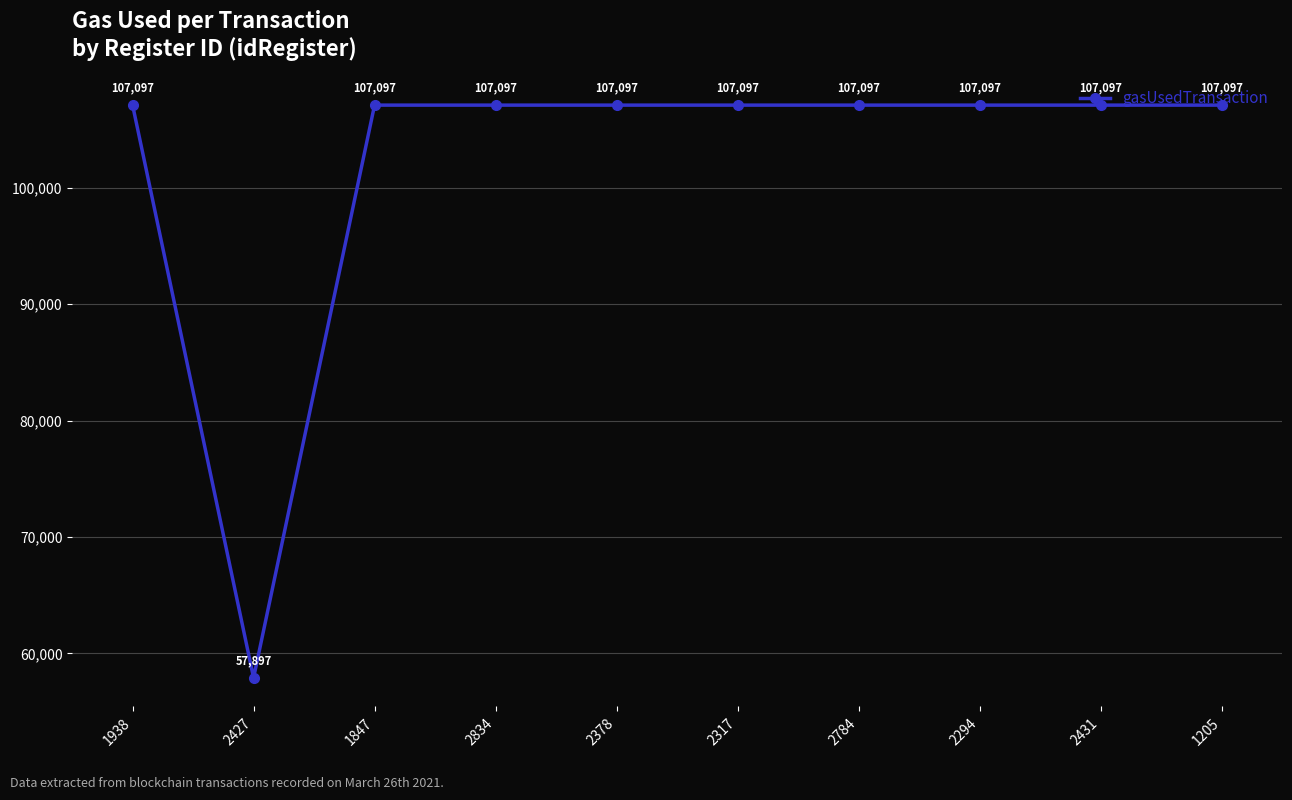

At which category does the data reach its first local valley?

2427